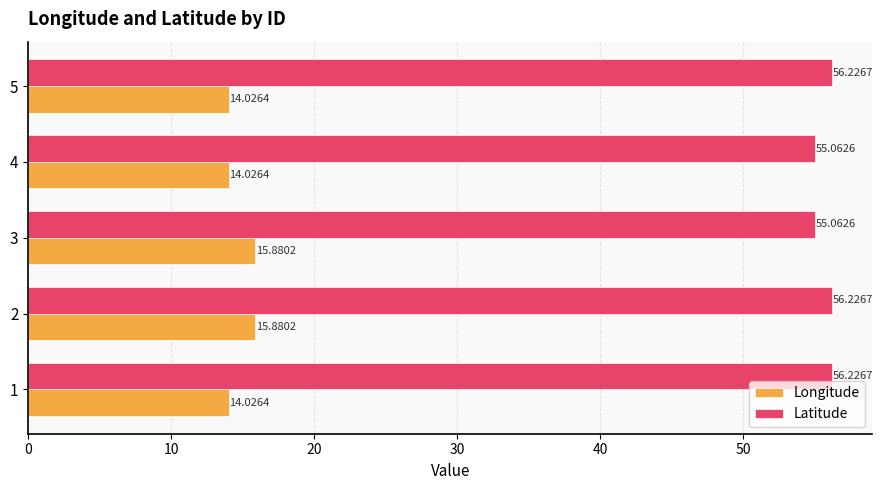

At 5, list the series in order from largest to smallest.

Latitude, Longitude